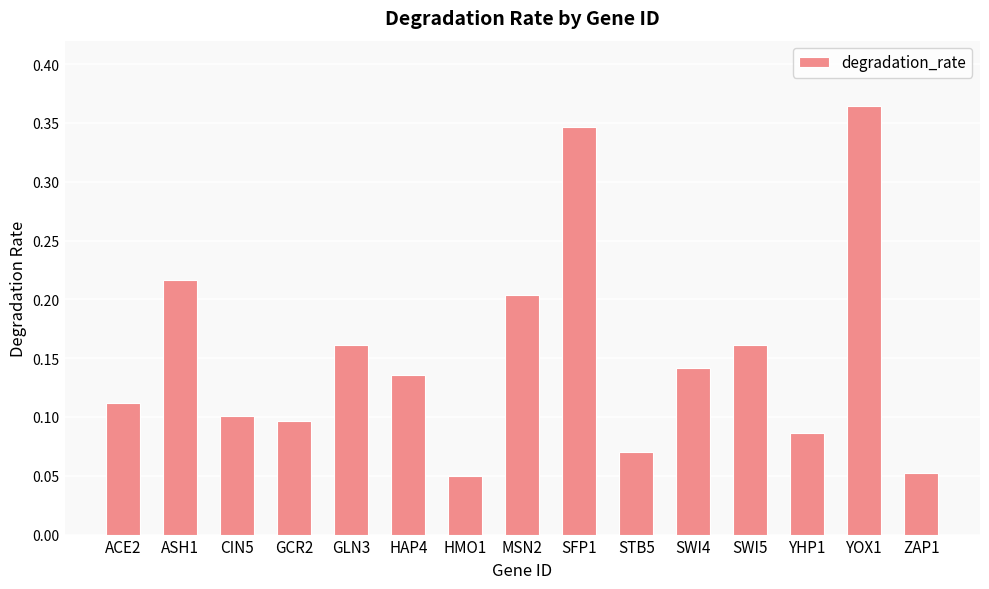

What is the label of the 5th bar from the left?

GLN3